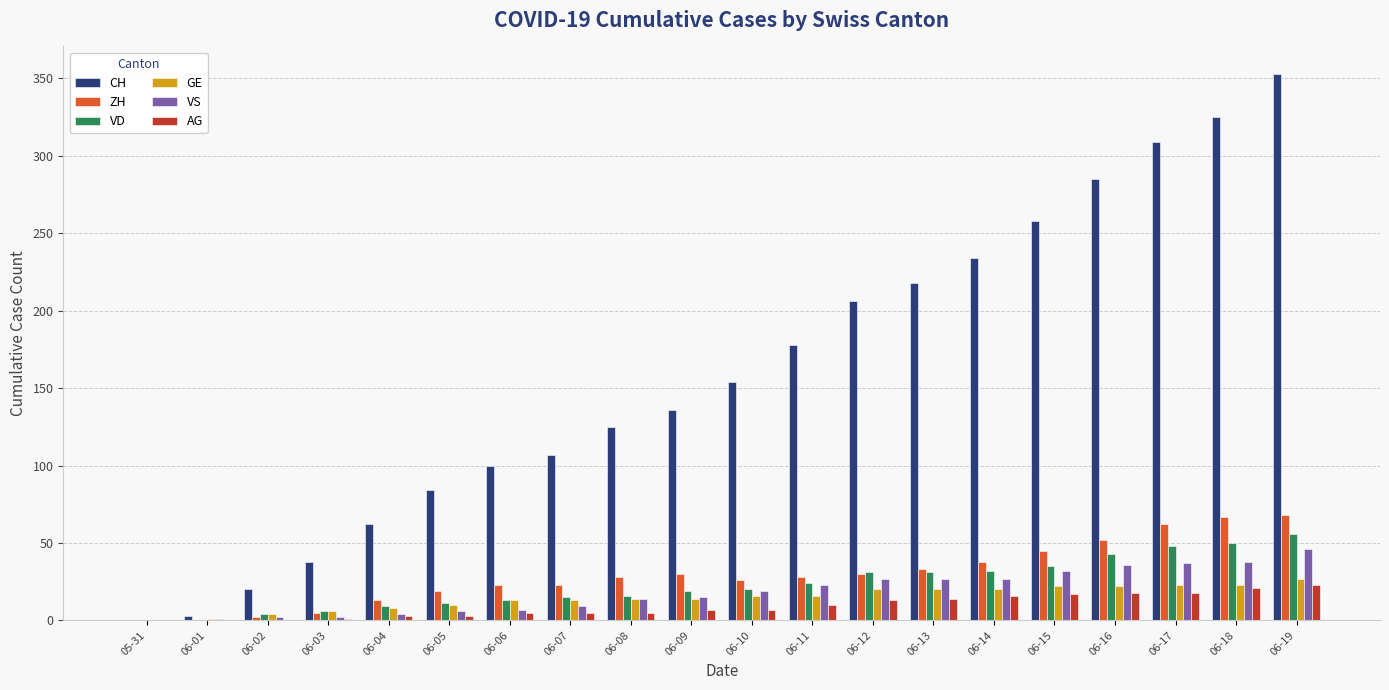

Between 06-05 and 06-16, which series saw the biggest shift?

CH